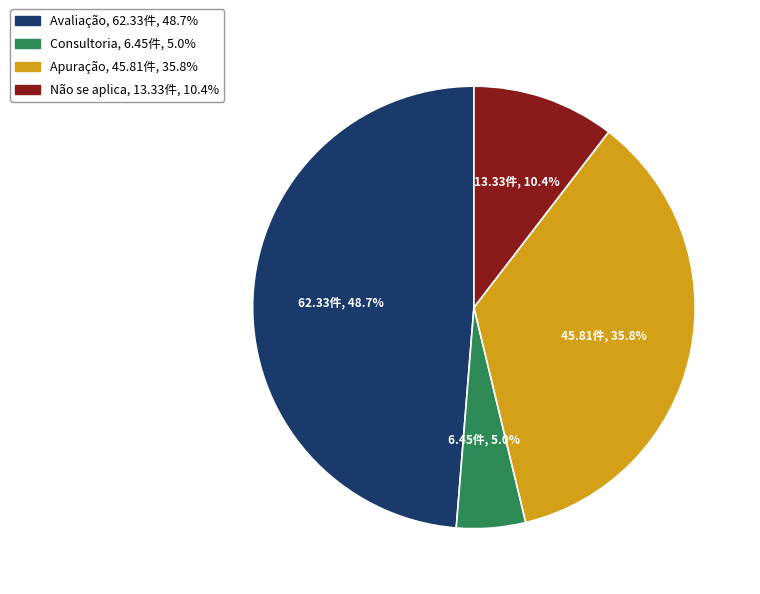

Rank the categories by value from highest to lowest.

Avaliação, Apuração, Não se aplica, Consultoria